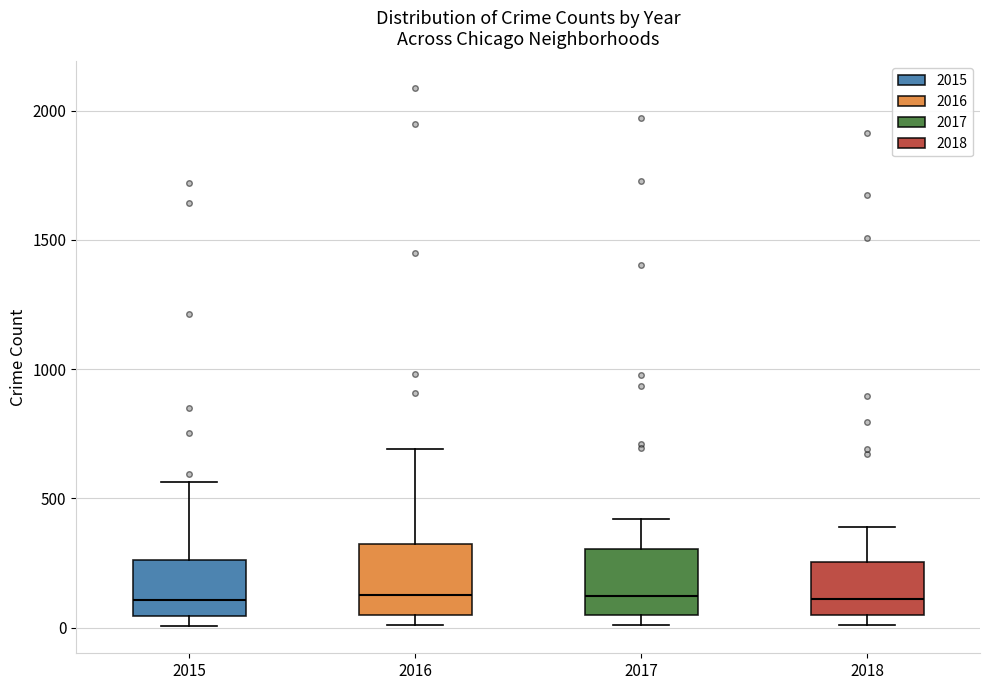

Reading left to right, read every box against the y-axis: the position of its median line, the range the box covers, and the ends of its whiskers. The values are not printed on the chart, so give them approximately, as read against the axis.

2015: median 100, box 50 to 250, whiskers 0 to 550
2016: median 150, box 50 to 300, whiskers 0 to 700
2017: median 100, box 50 to 300, whiskers 0 to 400
2018: median 100, box 50 to 250, whiskers 0 to 400